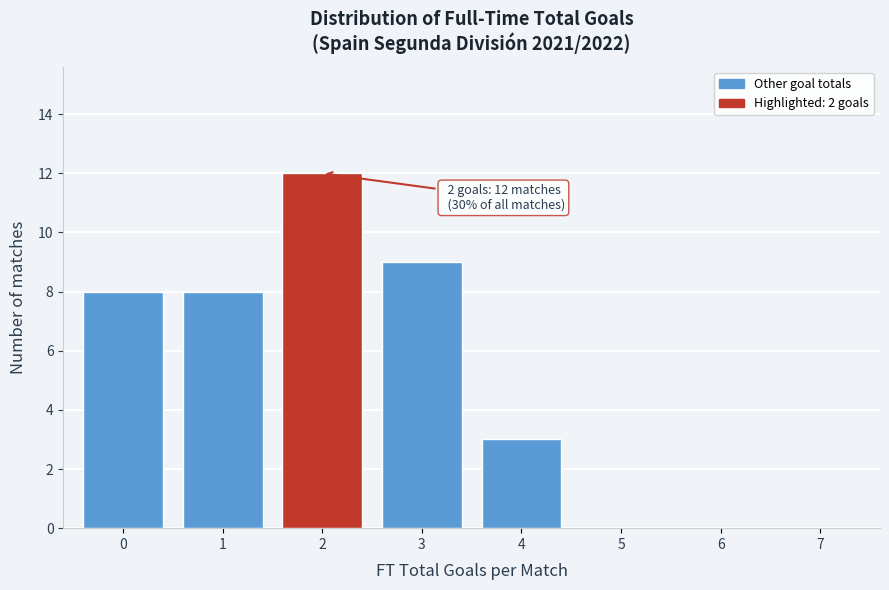

Over which range of the x-axis is the bar tallest?

1.5 to 2.5